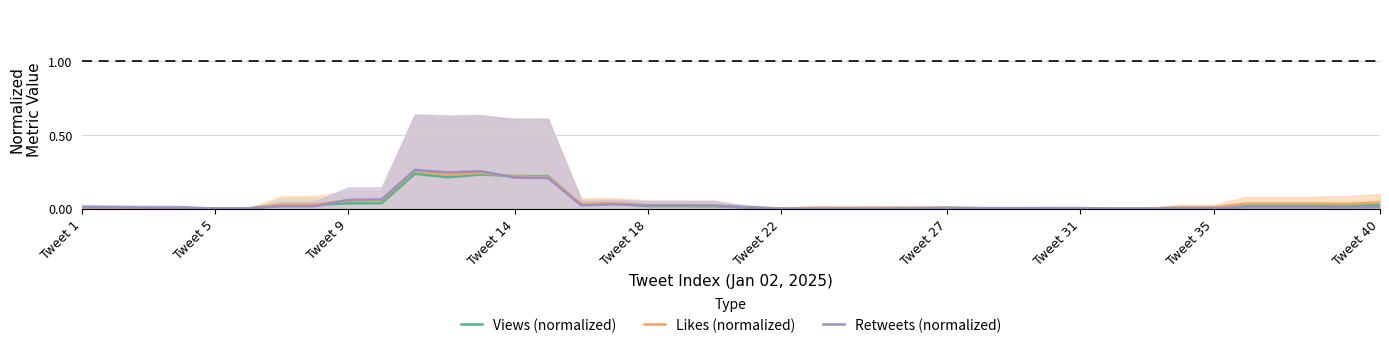

At 24, list the series in order from smallest to largest.

Retweets (normalized), Views (normalized), Likes (normalized)